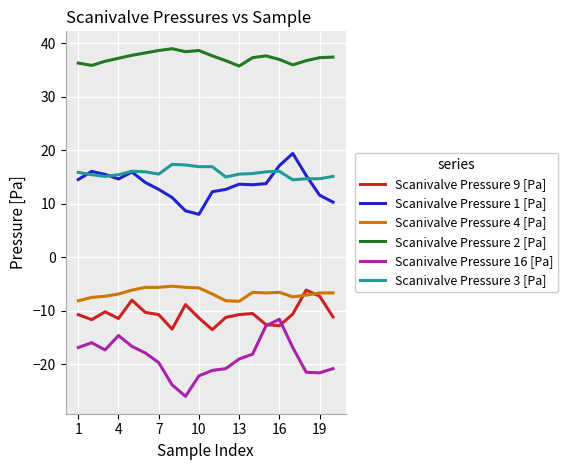

How many lines are shown in the chart?

6